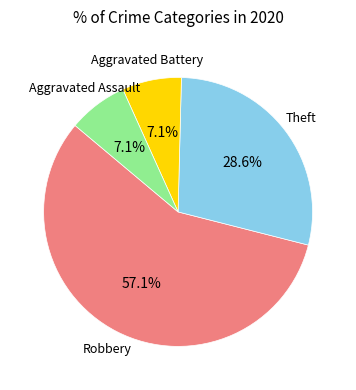

Does any single category account for the majority?

Yes